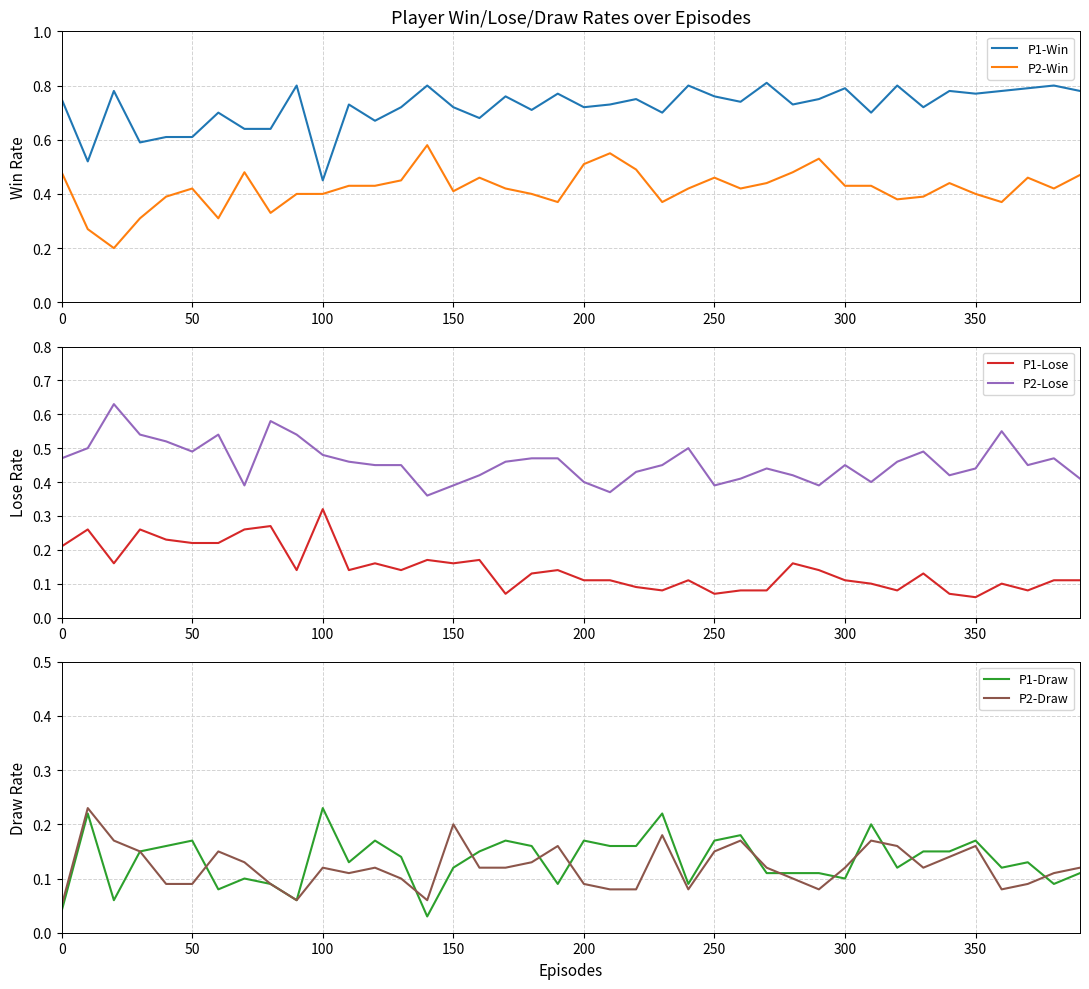

Is it true that P1-Win equals 1.0 at 50?

False